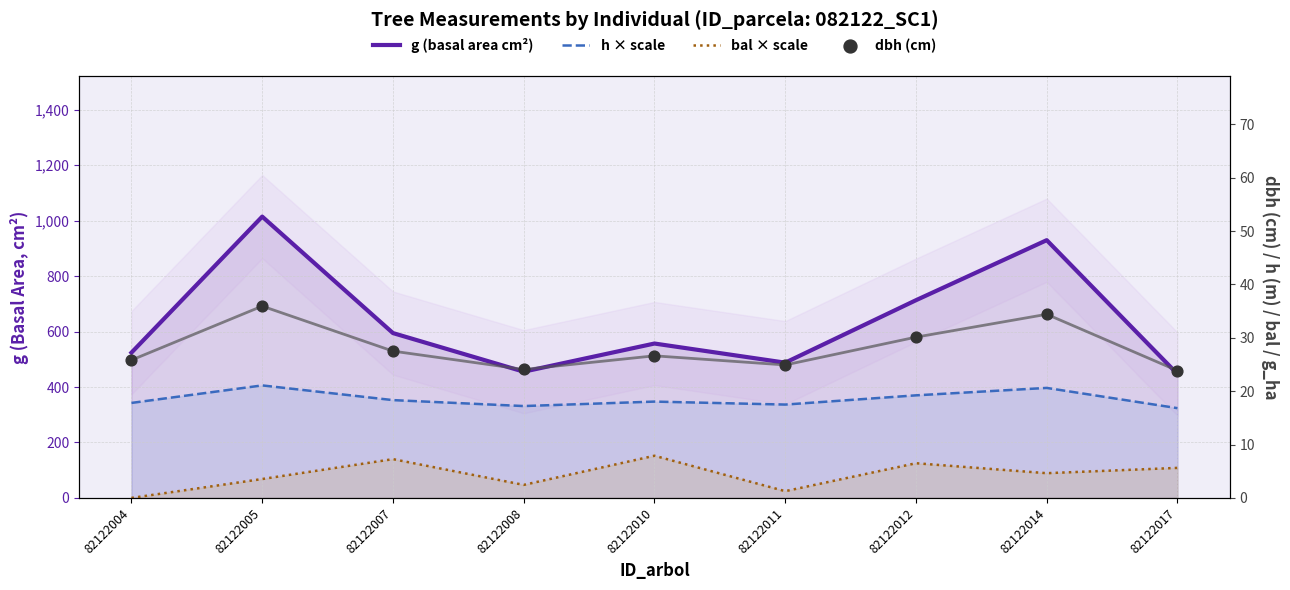

Which series contains the highest Y value?

g (basal area cm²)